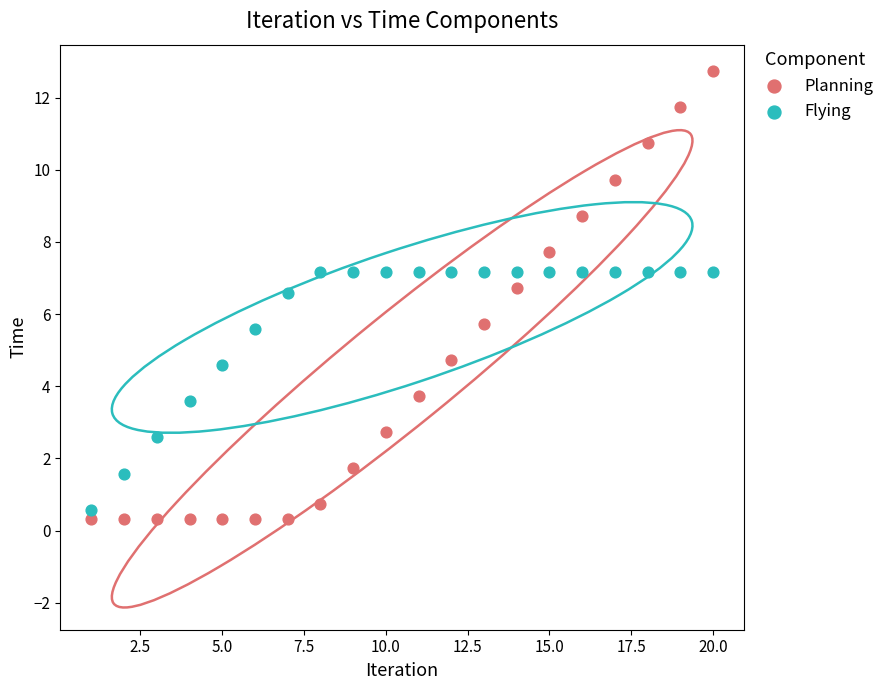

Which series has the widest spread of Y values?

Planning